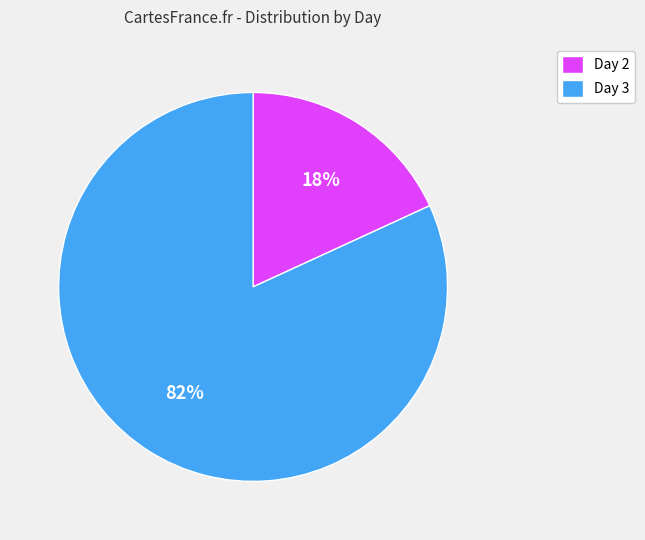

How many segments does this pie chart have?

2